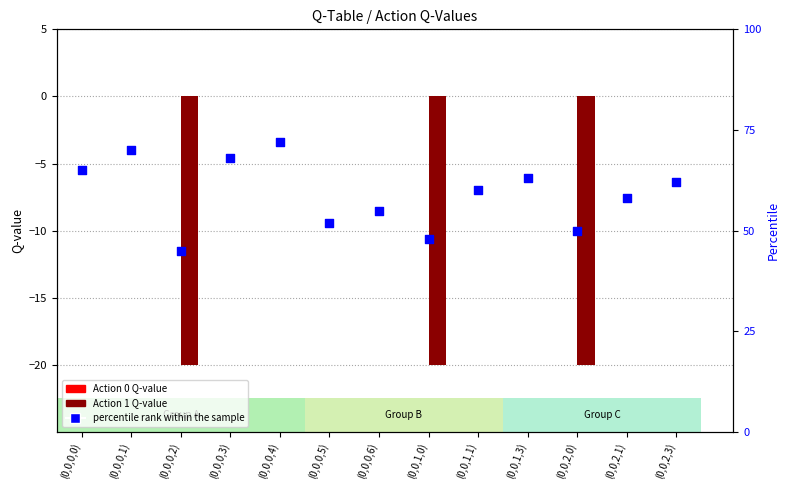

What are all the series names shown in the legend?

Action 0 Q-value, Action 1 Q-value, percentile rank within the sample